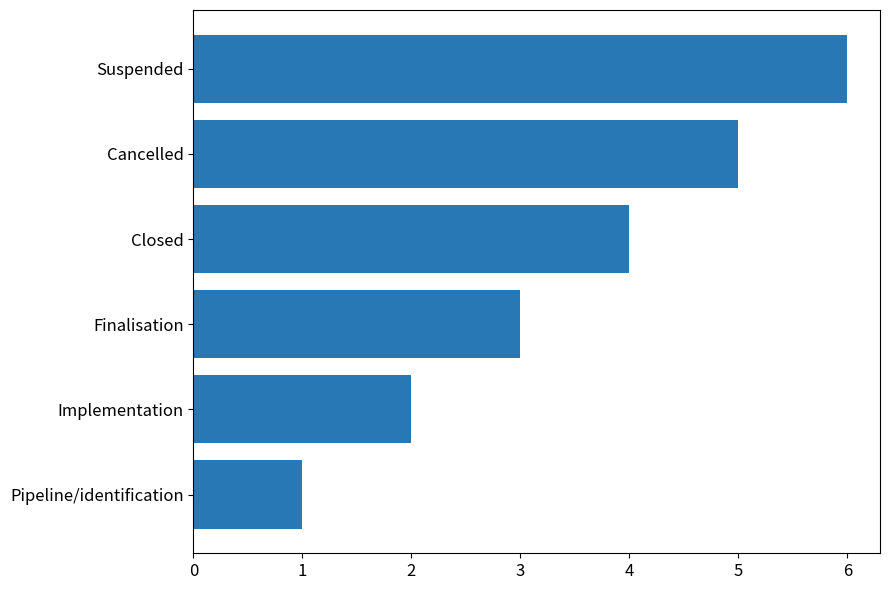

True or false: the data shows 3 at Finalisation.

True